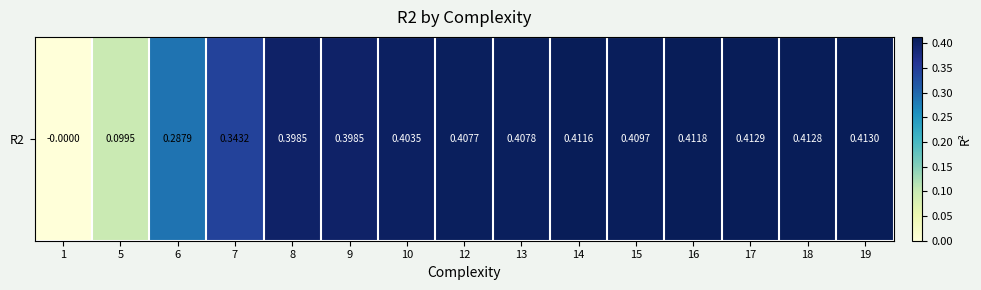

What is the average value?

0.3